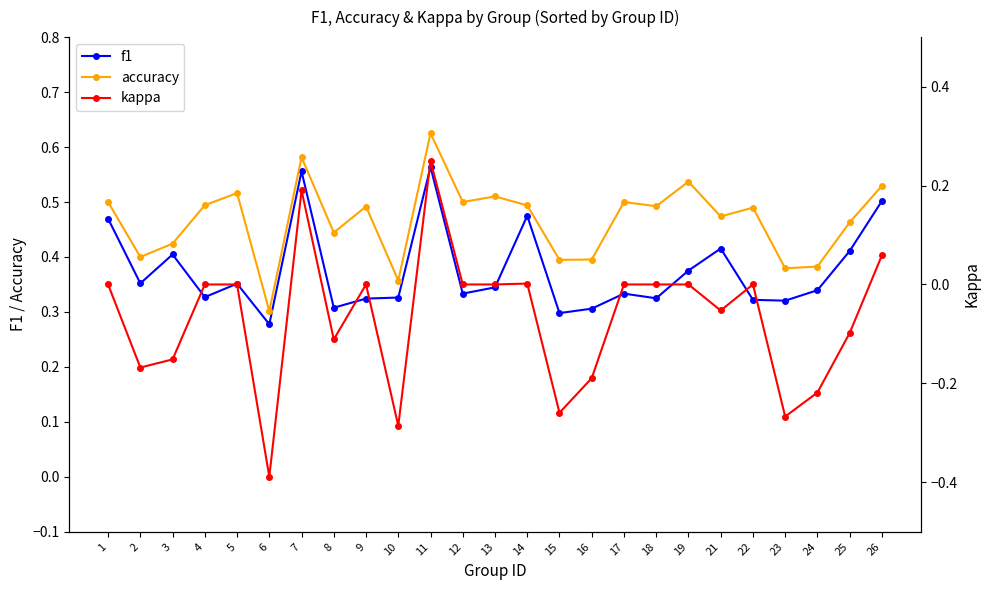

At which category does the chart reach its peak across all series?

11